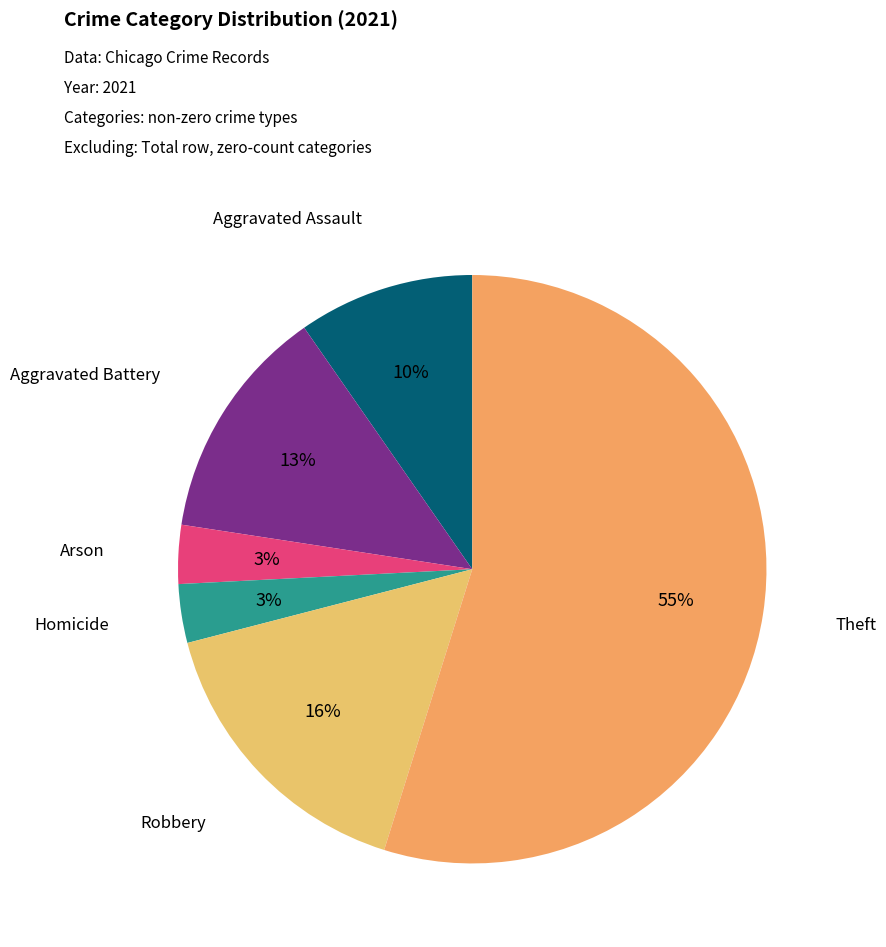

Which category has the biggest portion of the pie?

Theft